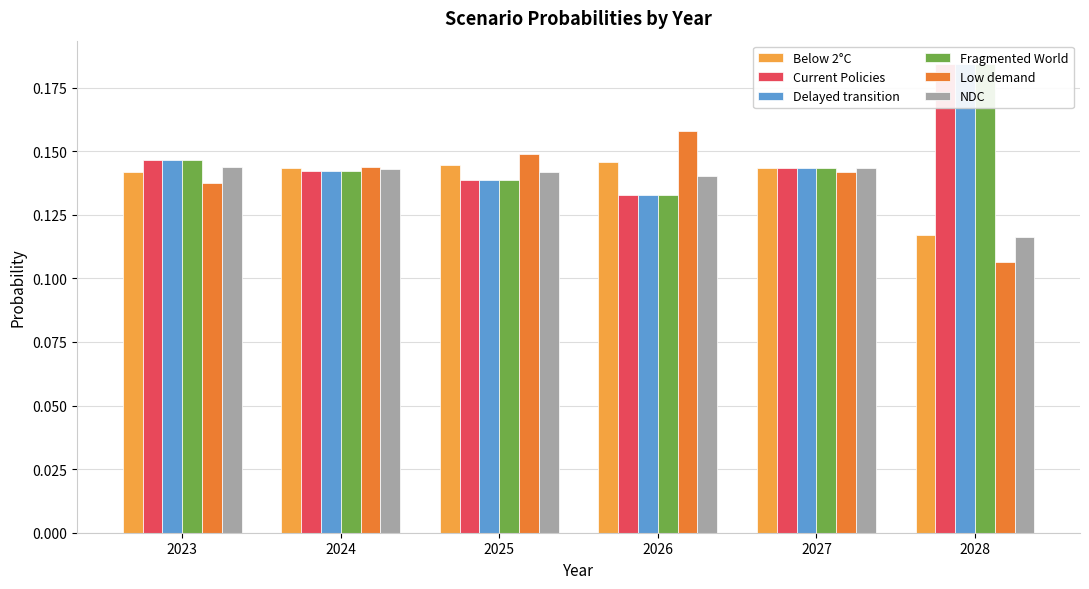

Which series has the largest range (max minus min)?

Fragmented World